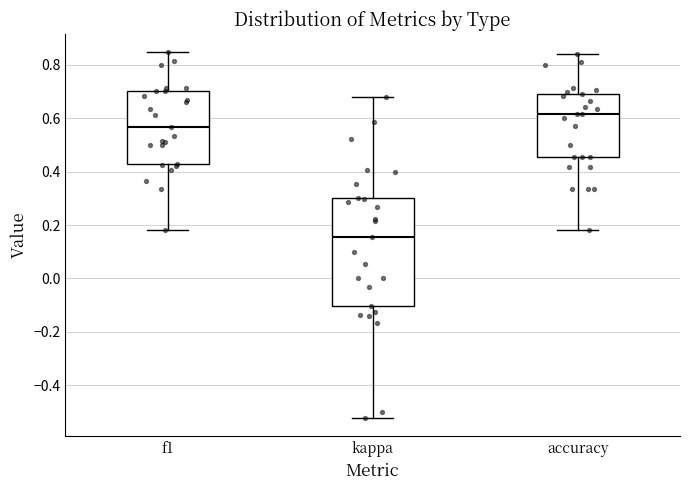

Which box is the tallest, from its lower edge to its upper edge?

kappa